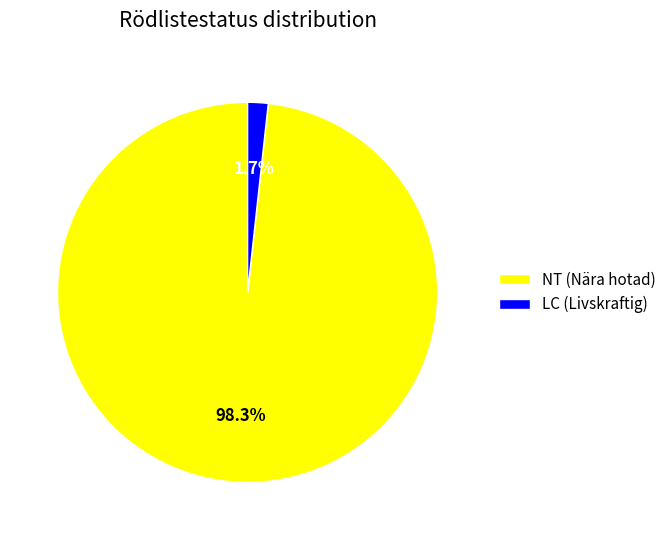

Is there a majority slice in this chart?

Yes